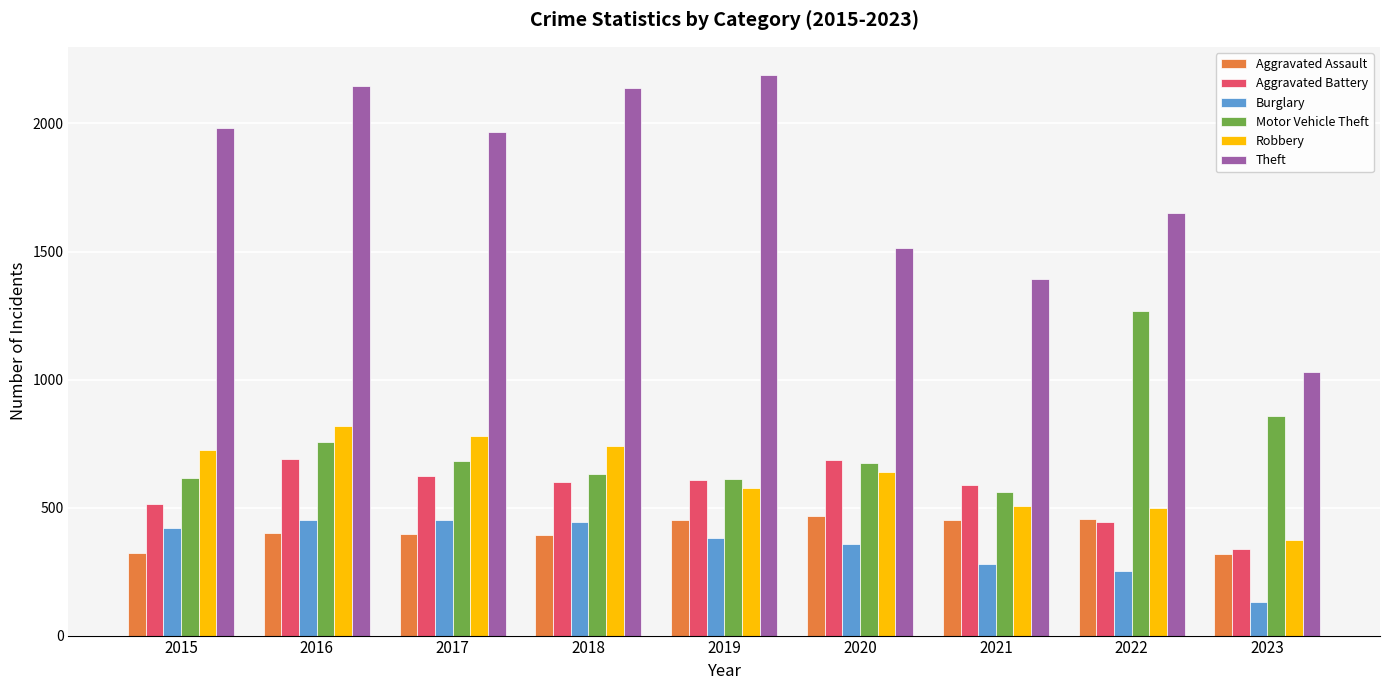

What is the minimum value shown in the chart?

130